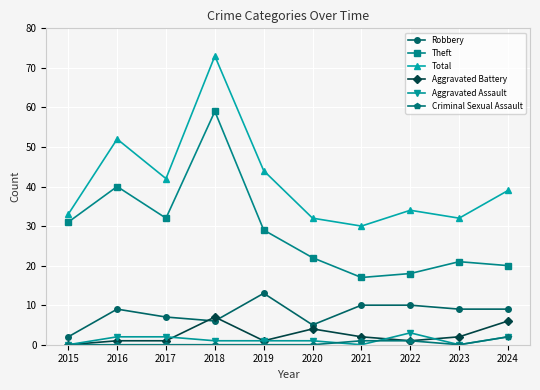

What is the value of the Aggravated Assault point at the 3rd from the left?

2